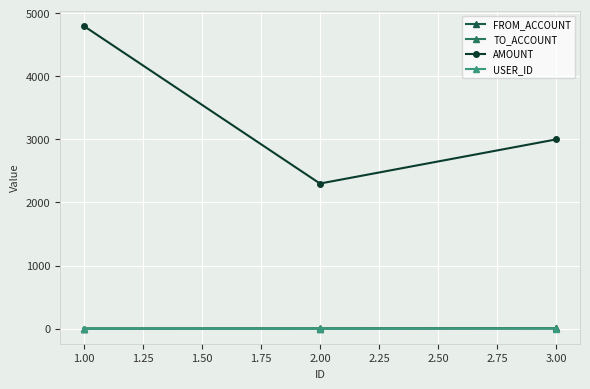

What are all the series names shown in the legend?

FROM_ACCOUNT, TO_ACCOUNT, AMOUNT, USER_ID